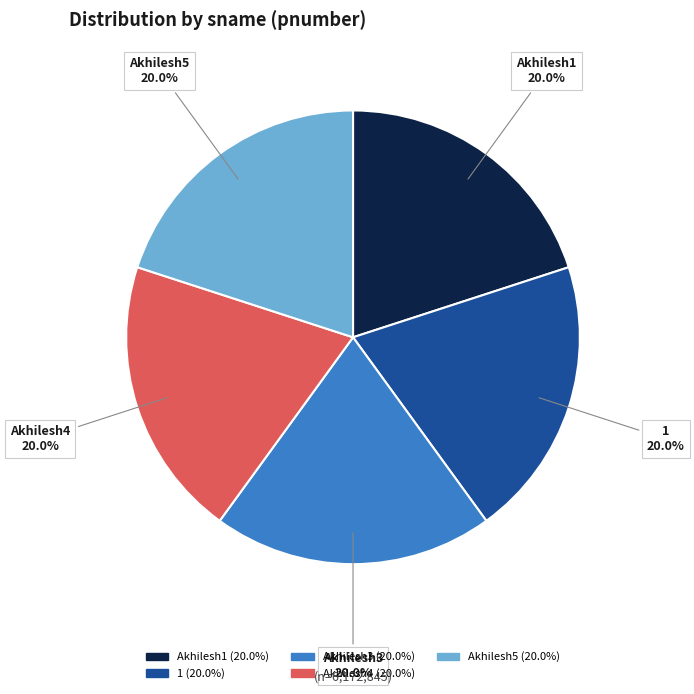

Does 1 represent more than half of the total?

No